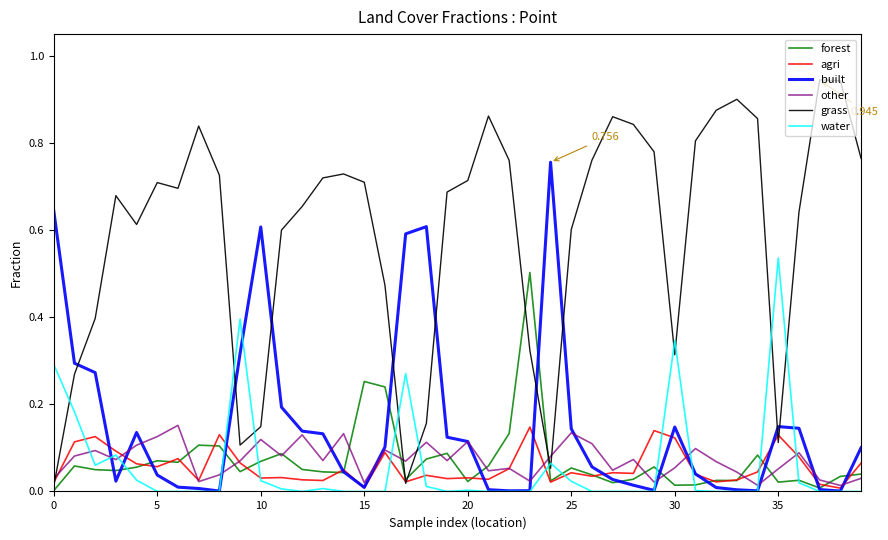

True or false: other and grass intersect in this chart.

True